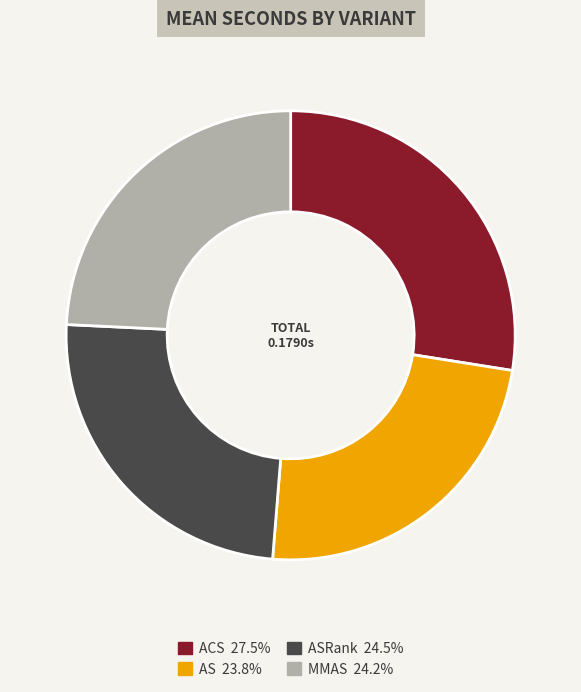

Is there a majority slice in this chart?

No